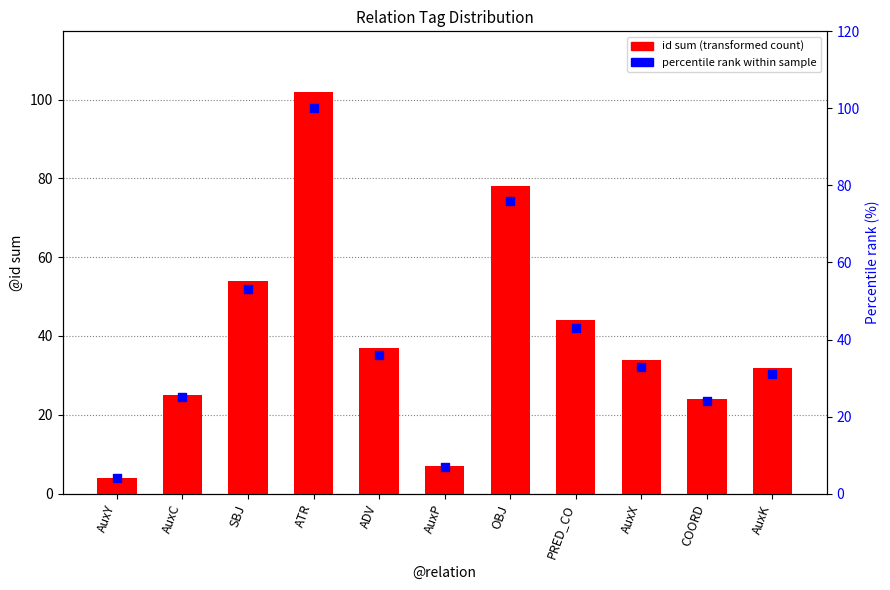

Which series reaches the minimum Y coordinate?

id sum (transformed count)